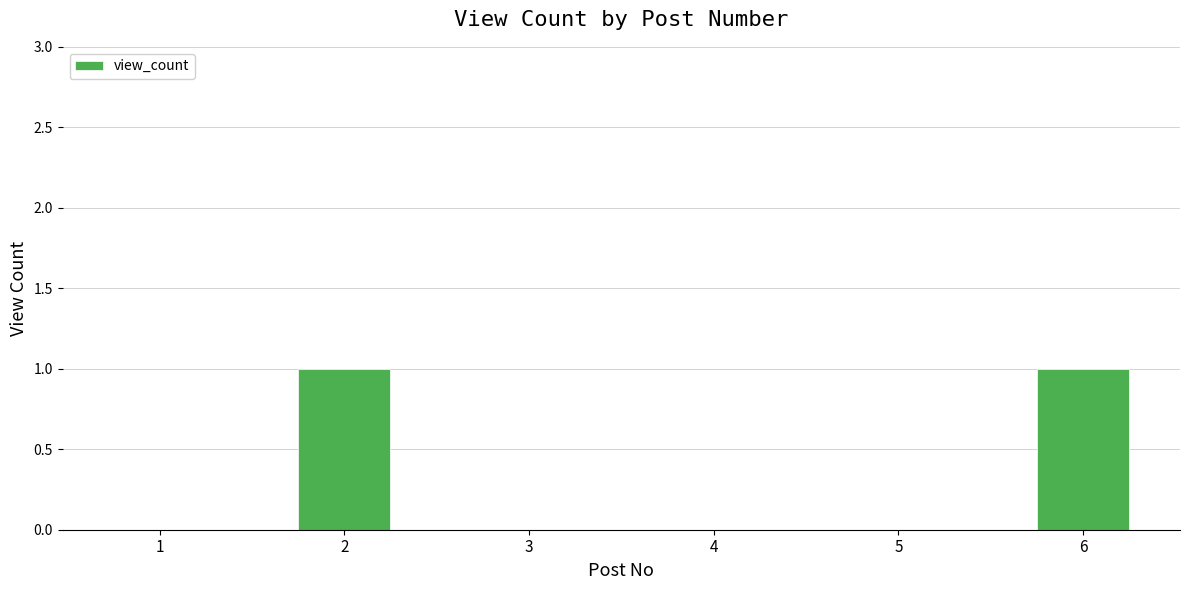

Is it true that the value at 1 is 0?

True